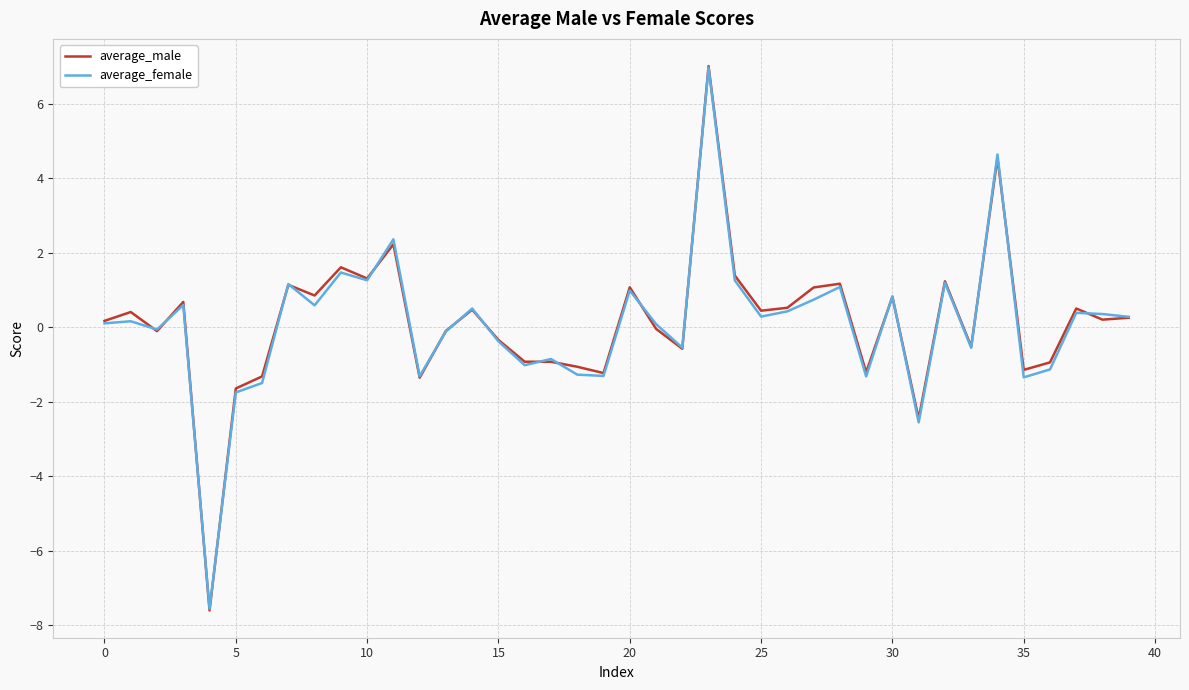

What is the highest value of the average_male series?

7.0